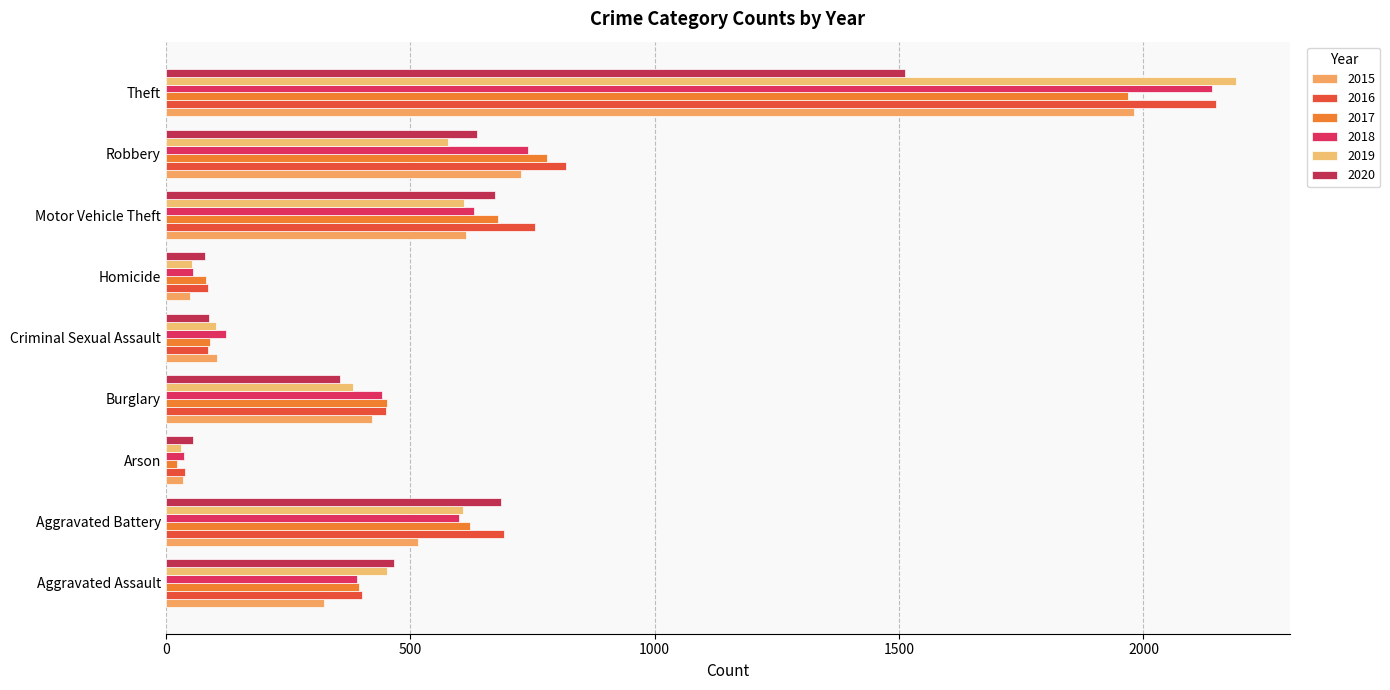

What value does the 2017 series have at Motor Vehicle Theft?

680